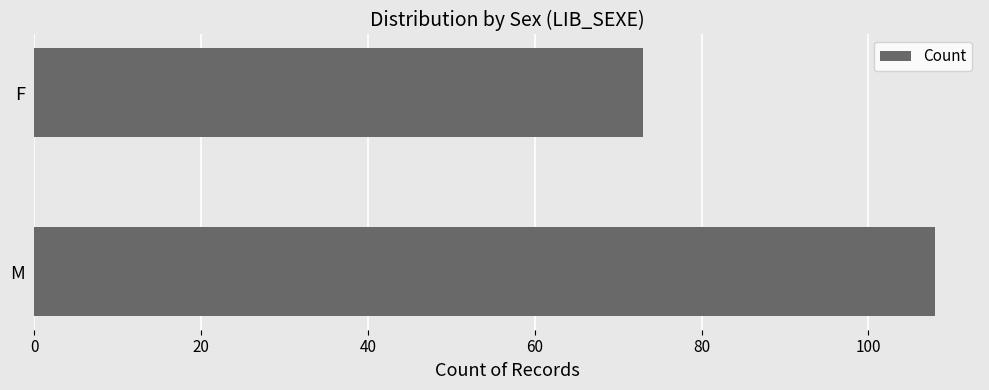

Count the number of categories in the chart.

2